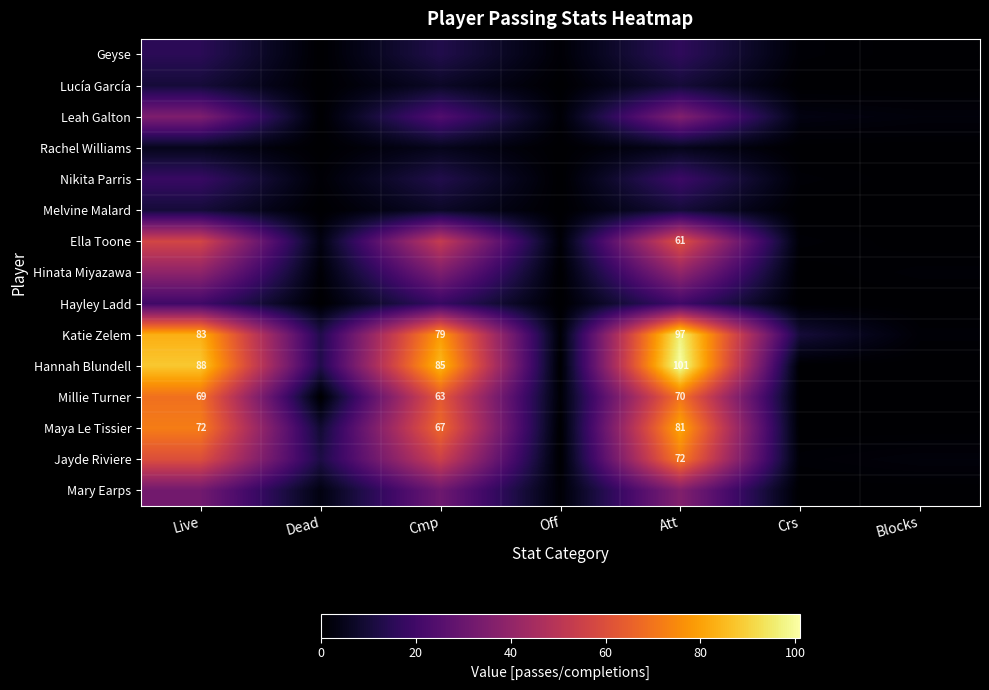

The Ella Toone series shows 21 at Att. True or false?

False